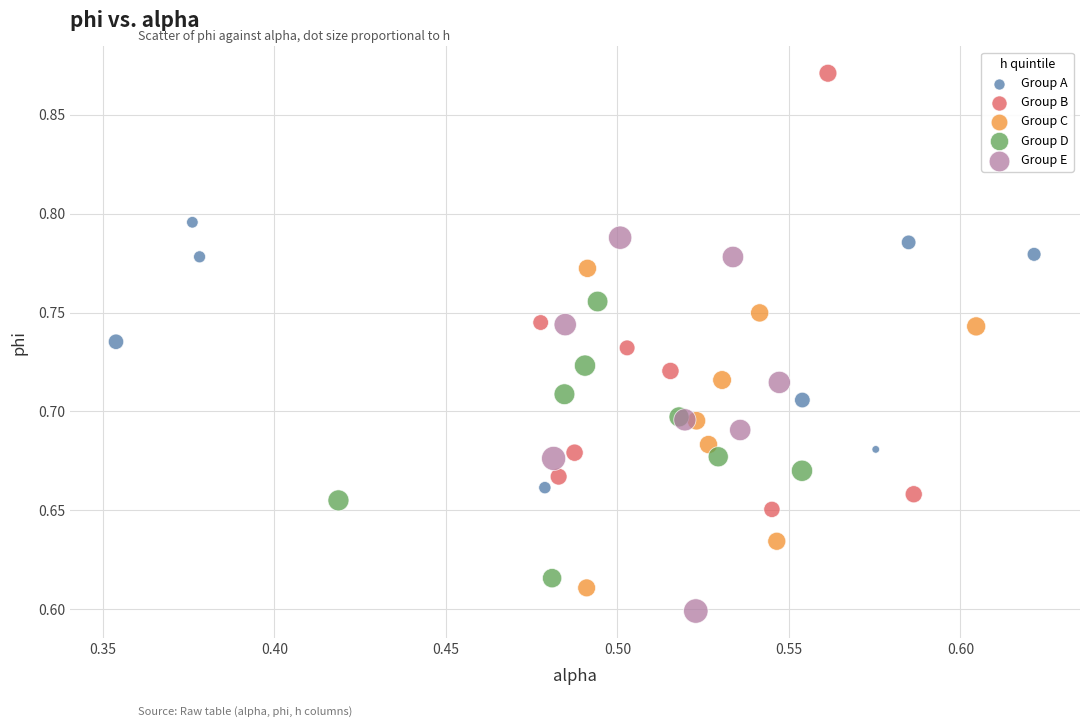

Which series contains the highest Y value?

Group B